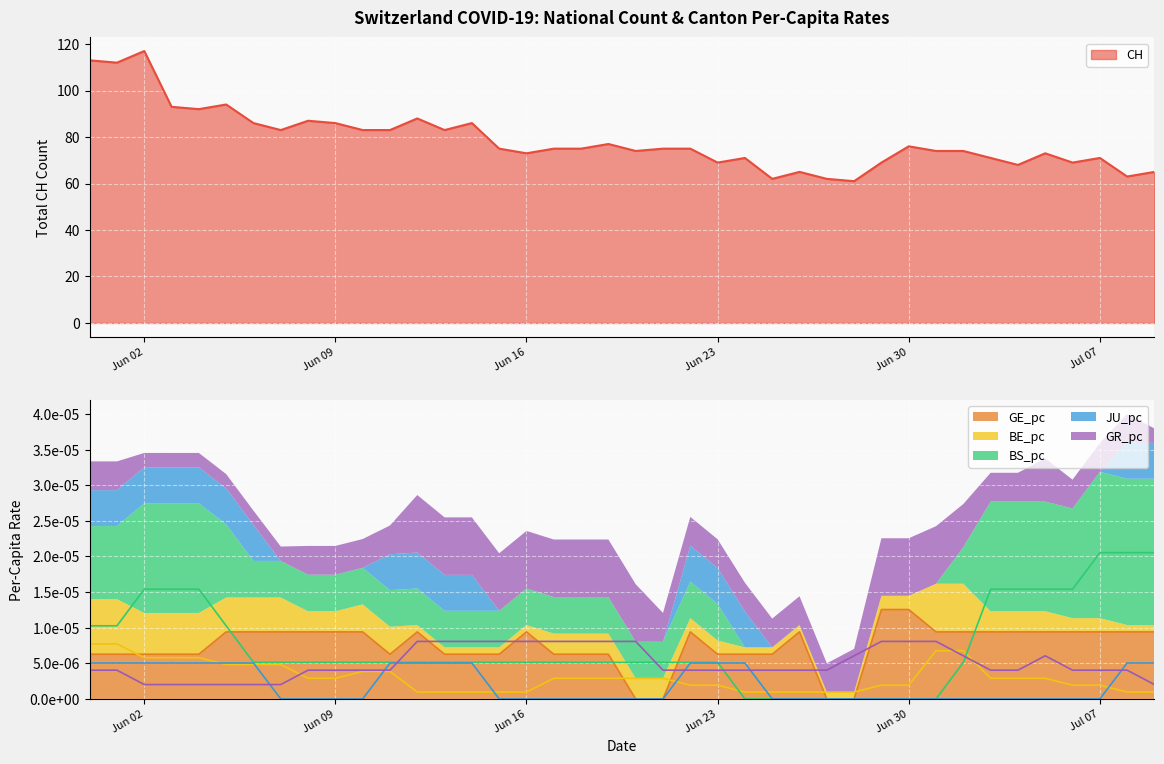

True or false: CH has a value of 21 at Jun 16.

False